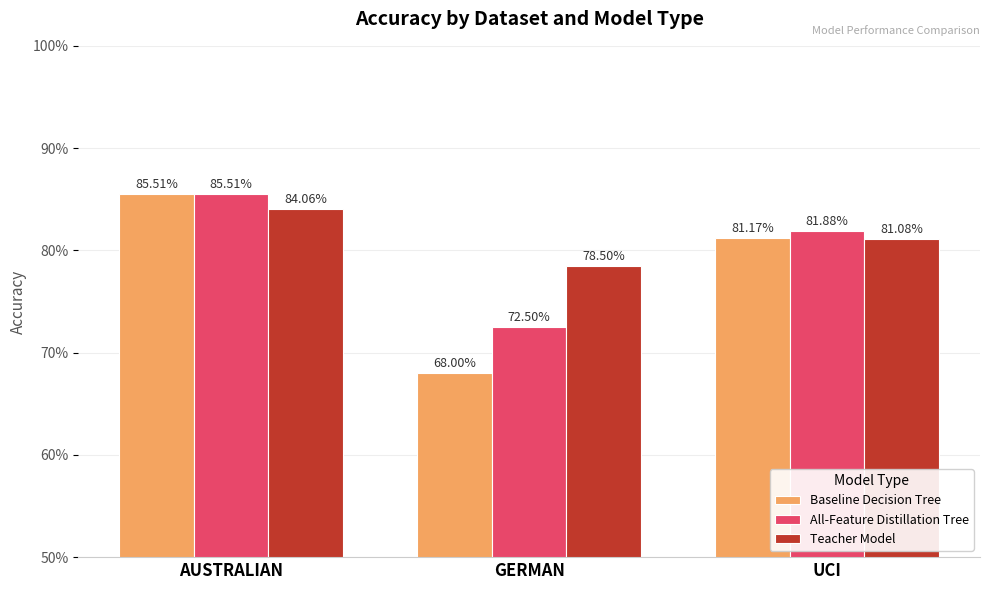

Reading left to right, extract all data points from this chart.

Baseline Decision Tree: AUSTRALIAN=0.9	GERMAN=0.7	UCI=0.8
All-Feature Distillation Tree: AUSTRALIAN=0.9	GERMAN=0.7	UCI=0.8
Teacher Model: AUSTRALIAN=0.8	GERMAN=0.8	UCI=0.8